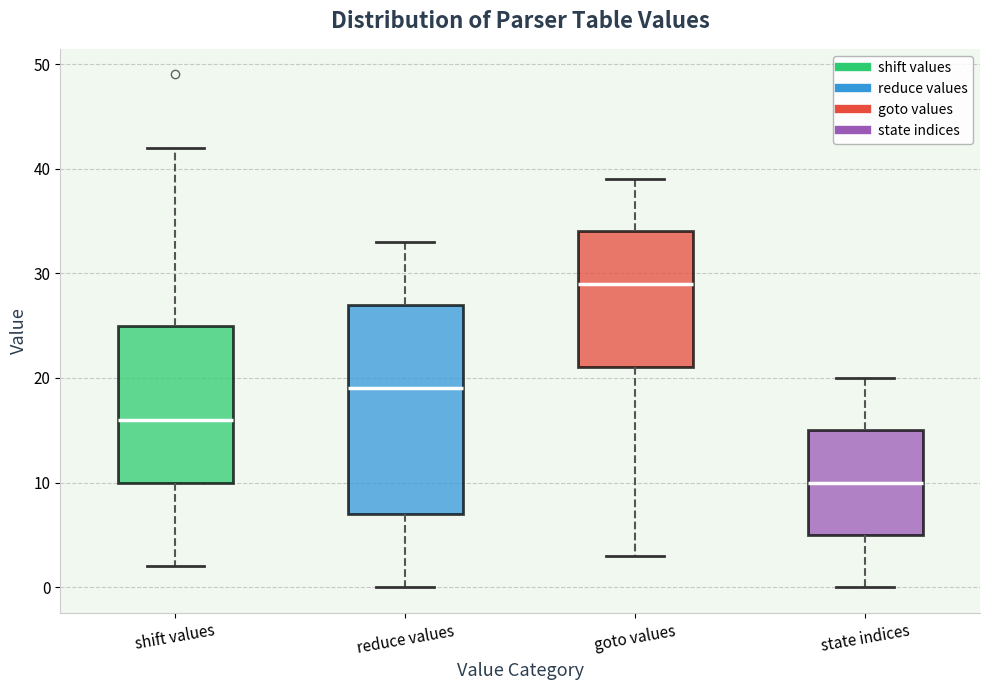

Where does the lower whisker of the box for goto values end on the y-axis? The values are not printed on the chart, so give them approximately, as read against the axis.

3